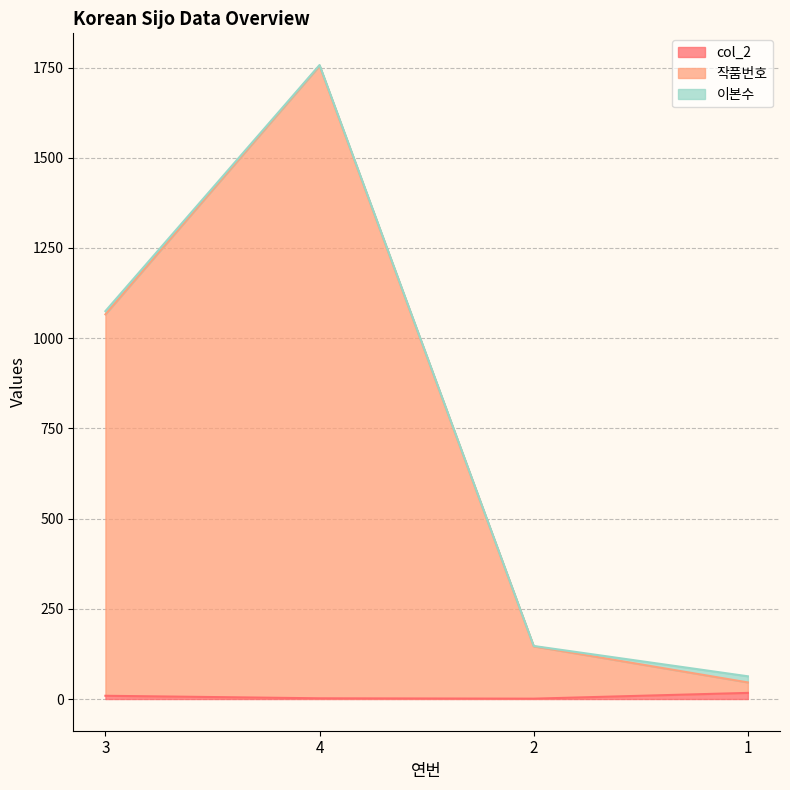

Which series has the largest total across all categories?

작품번호